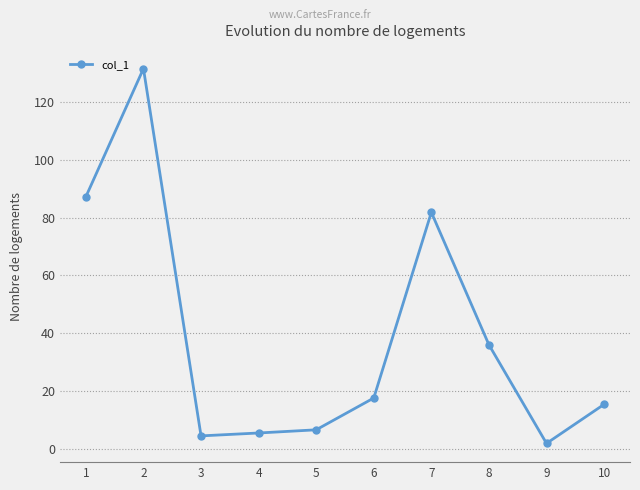

Where is the first local maximum?

2